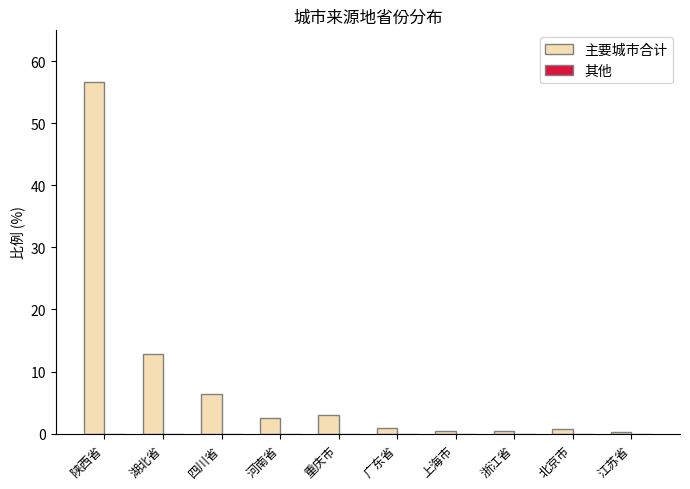

Read the value at 湖北省.

12.8